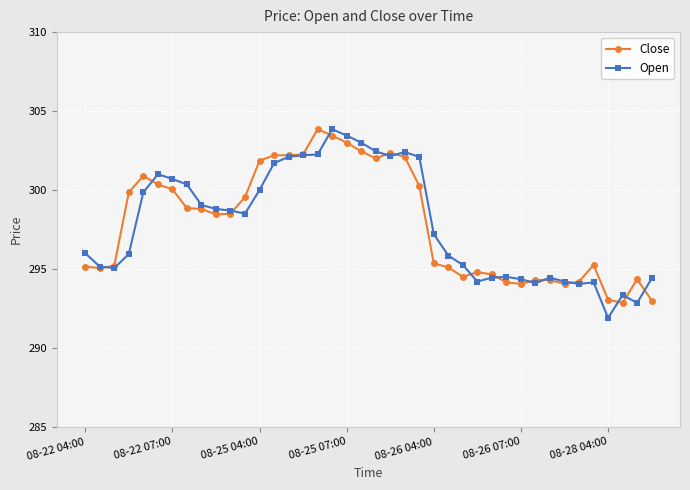

Count the number of categories in the chart.

40